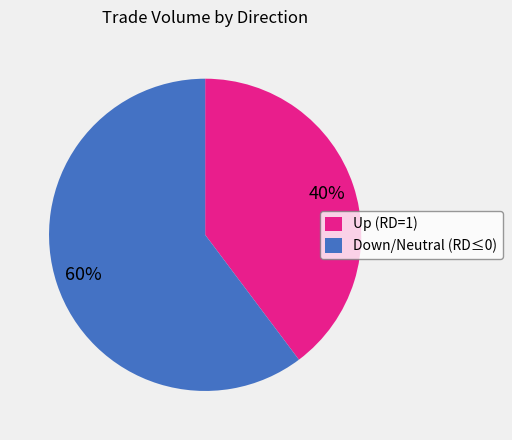

True or false: Down/Neutral (RD≤0) accounts for 66% of the total.

False